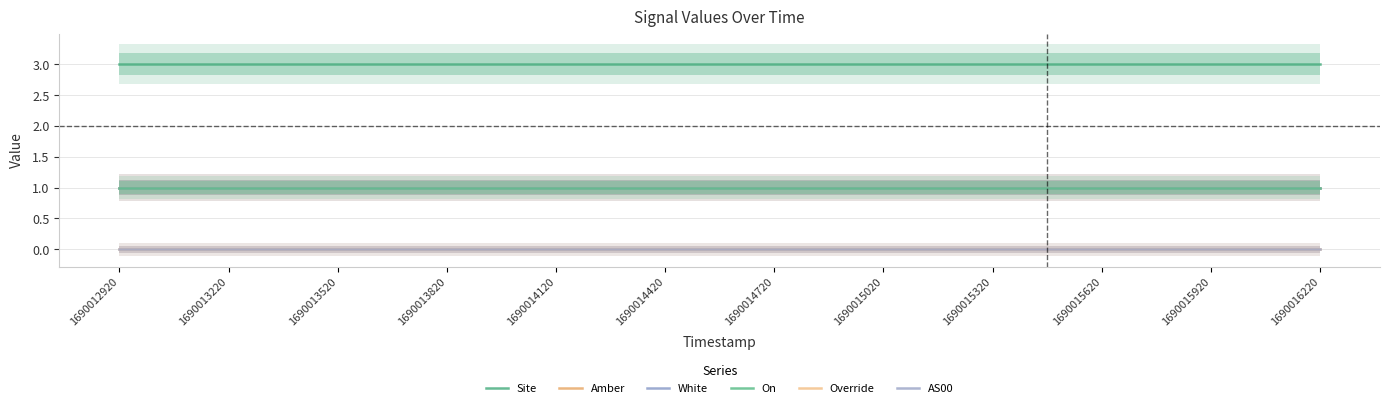

Rank the series at 1690015020 from lowest to highest value.

Override, AS00, Amber, White, On, Site